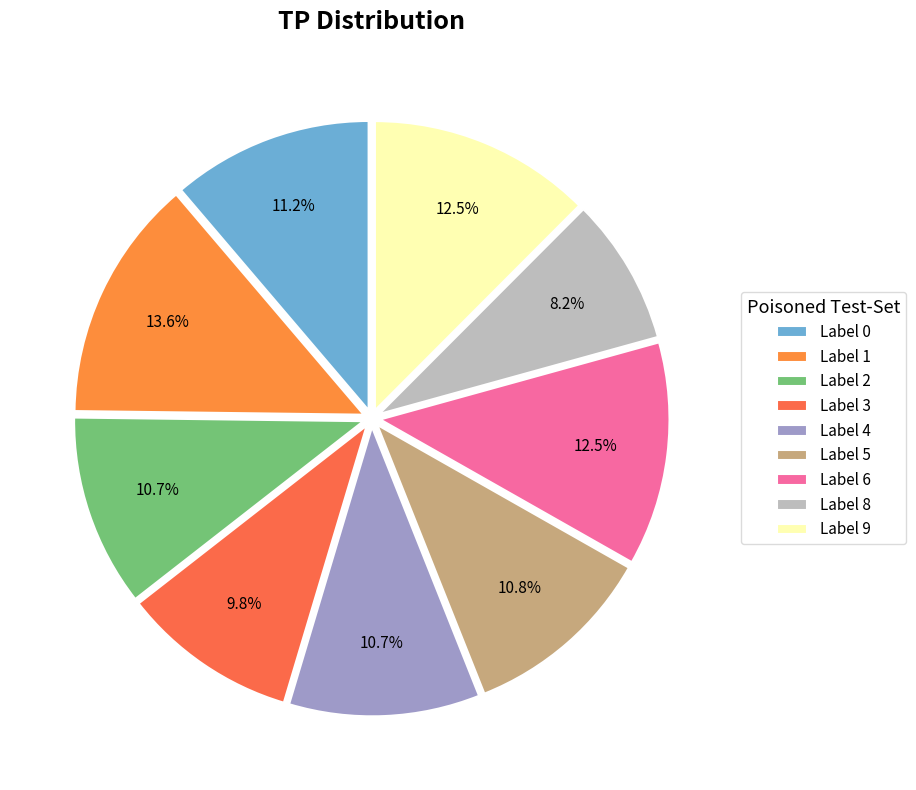

Count the number of slices in the pie.

9